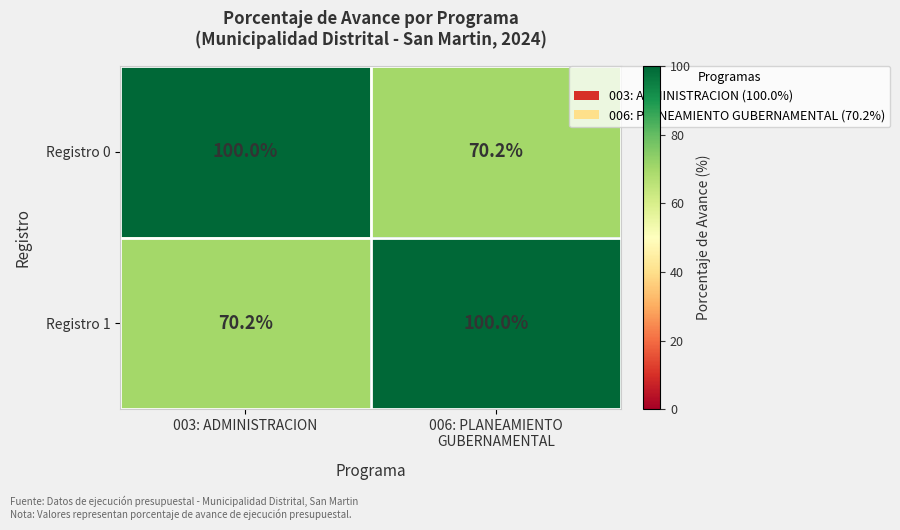

How many data points does each series have?

2